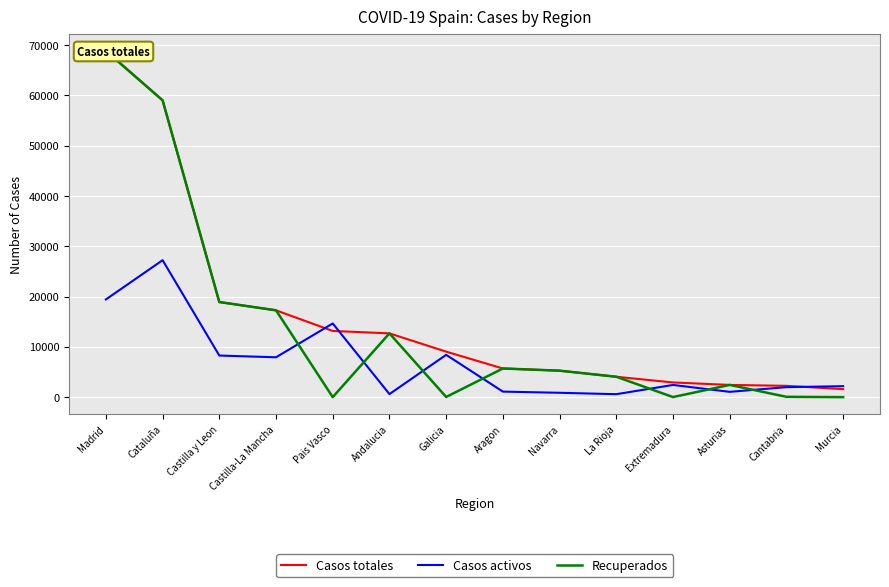

What is the label of the 6th point from the left?

Andalucia